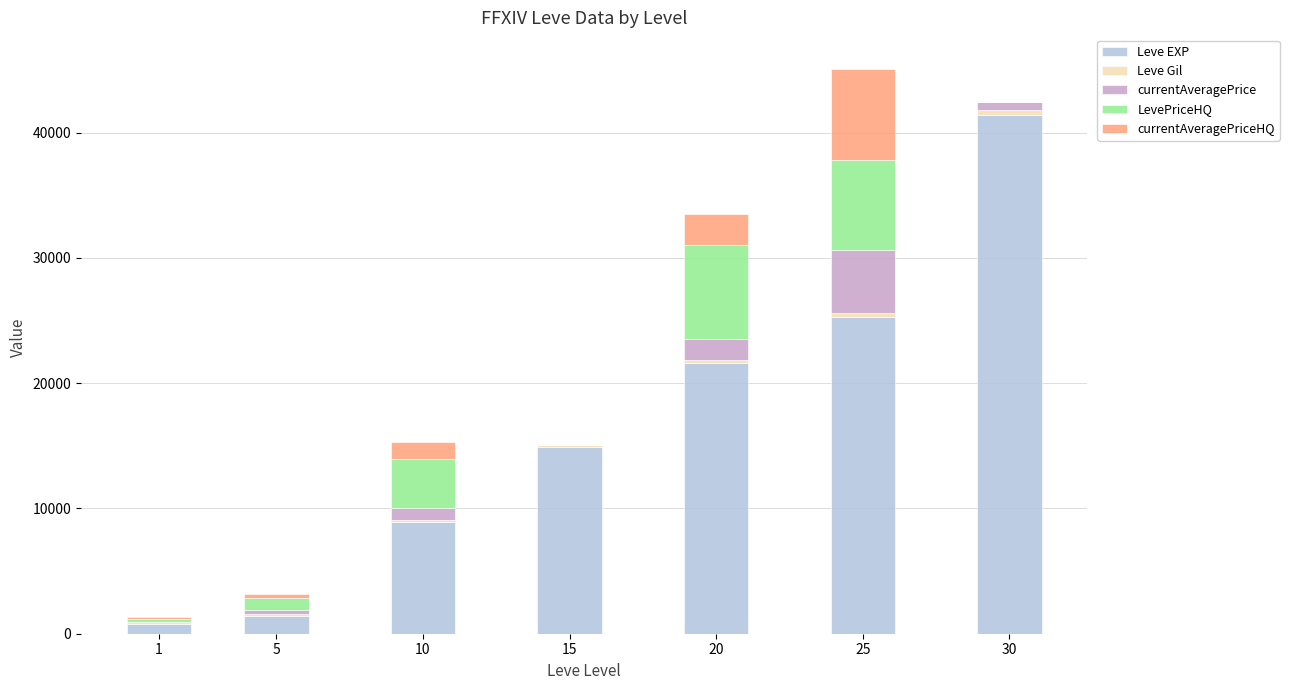

What is the maximum value for Leve EXP?

41410.0